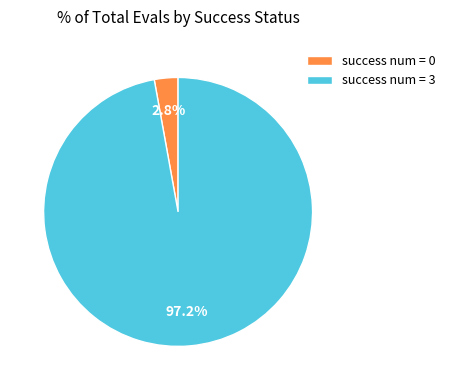

To the nearest percent, what is the difference between the largest and smallest slice percentages?

94%